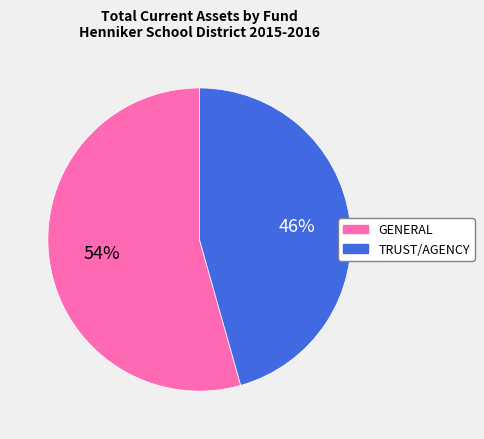

To the nearest percent, what is the combined percentage of TRUST/AGENCY and GENERAL?

100%